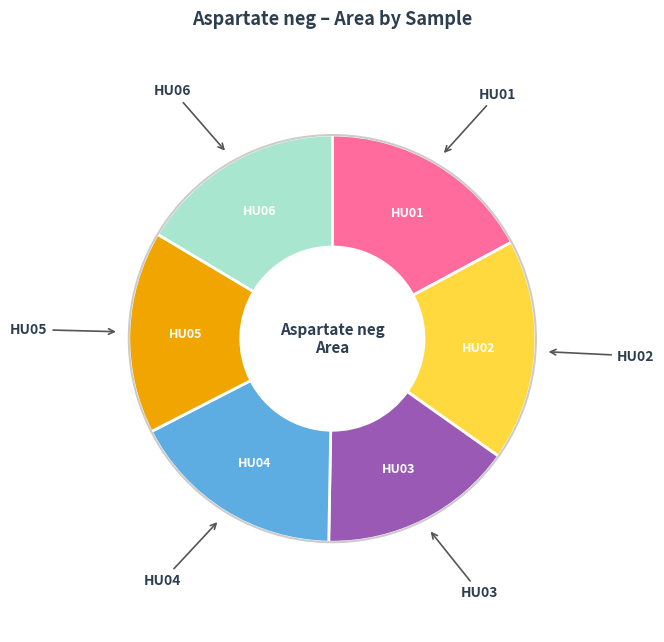

Is there any slice that represents more than half of the pie?

No